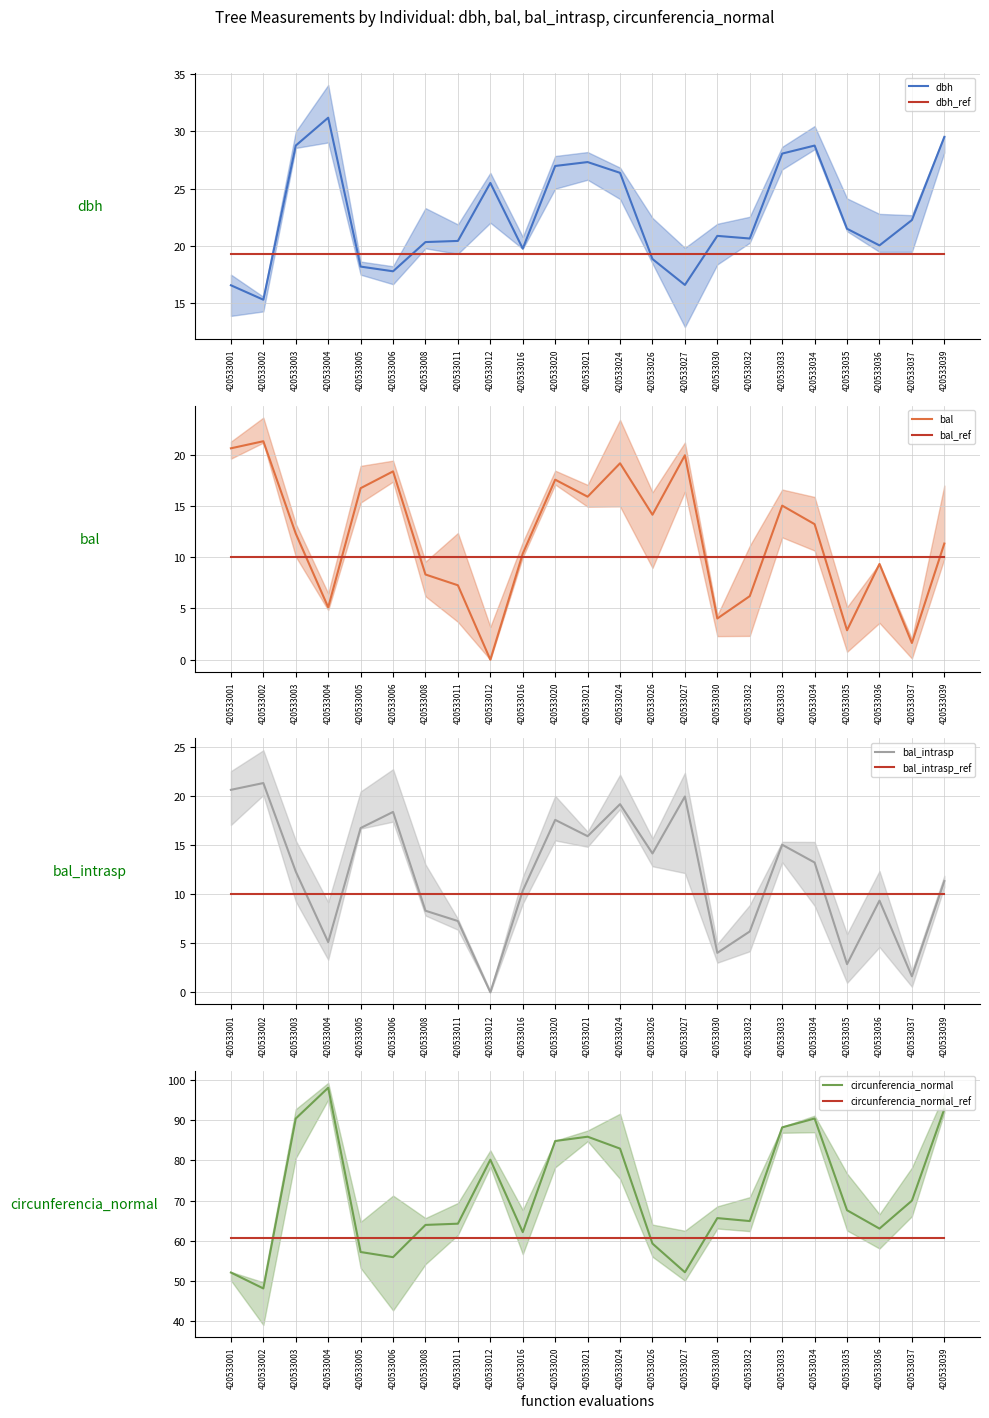

What is the value of the circunferencia_normal point at the 18th from the left?

88.2